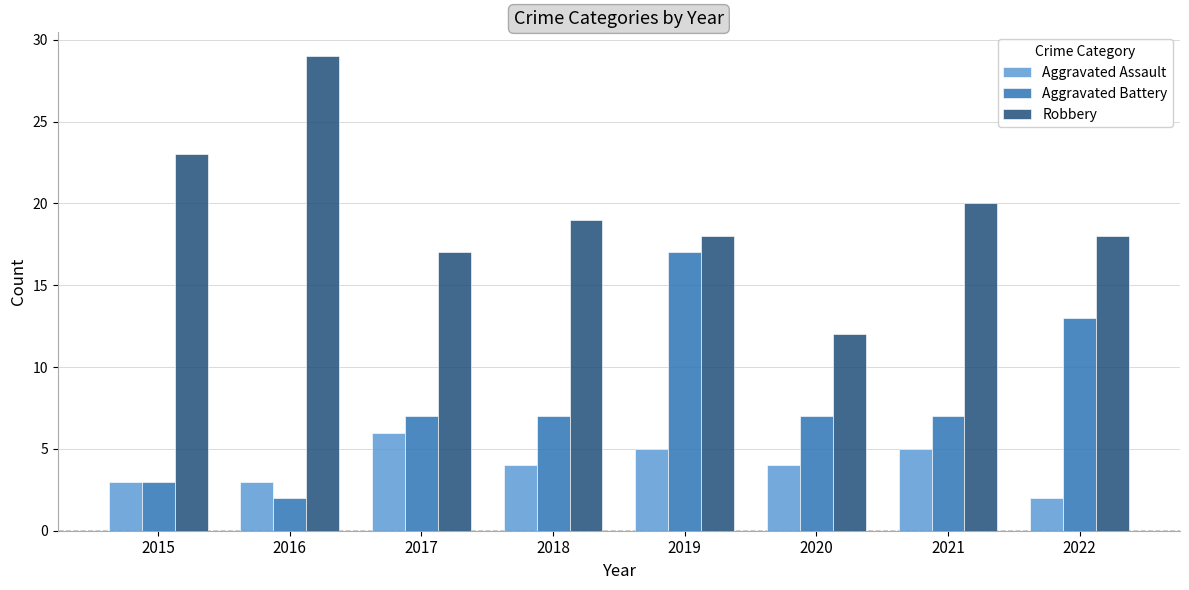

Rank the series by their average value, from highest to lowest.

Robbery, Aggravated Battery, Aggravated Assault